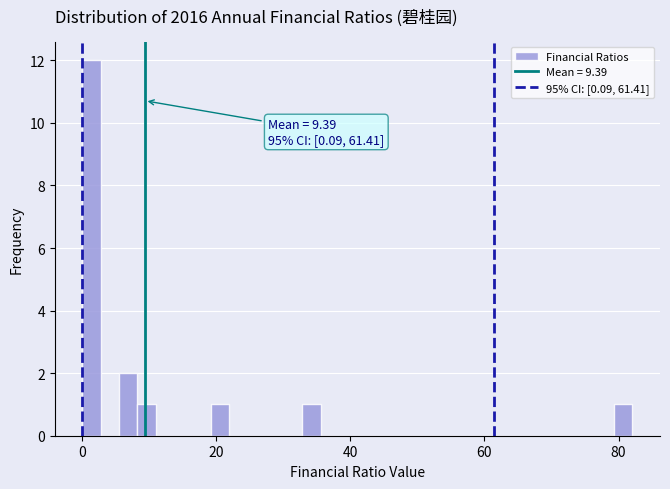

Around what value on the x-axis is the tallest bar? Give the approximate position of its centre, as read against the axis.

2